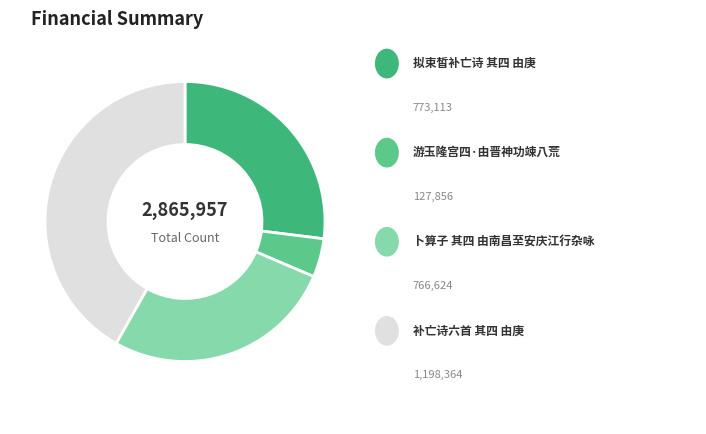

Rank the categories by value from highest to lowest.

补亡诗六首 其四 由庚, 拟束皙补亡诗 其四 由庚, 卜算子 其四 由南昌至安庆江行杂咏, 游玉隆宫四·由晋神功竦八荒